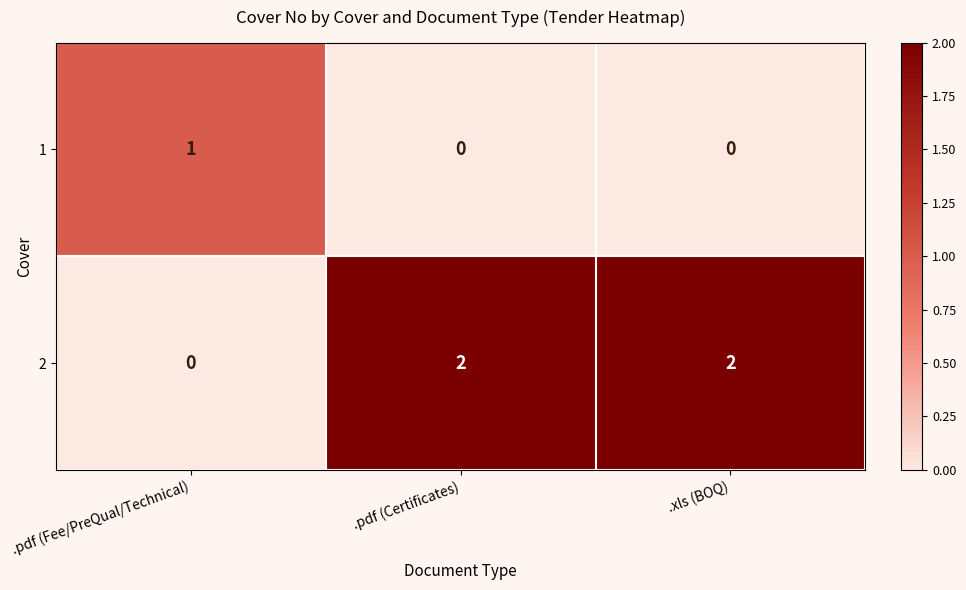

At which label does 2 reach its minimum?

.pdf (Fee/PreQual/Technical)